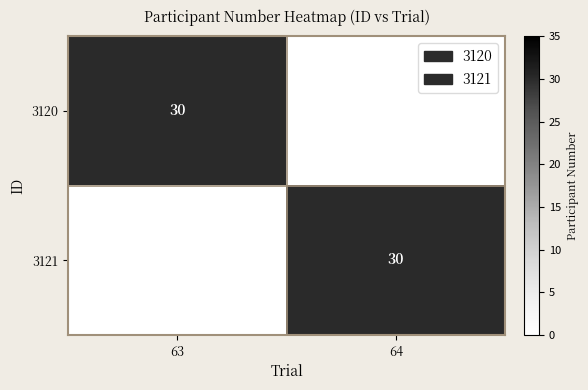

True or false: 3120 has a value of 30 at 63.

True